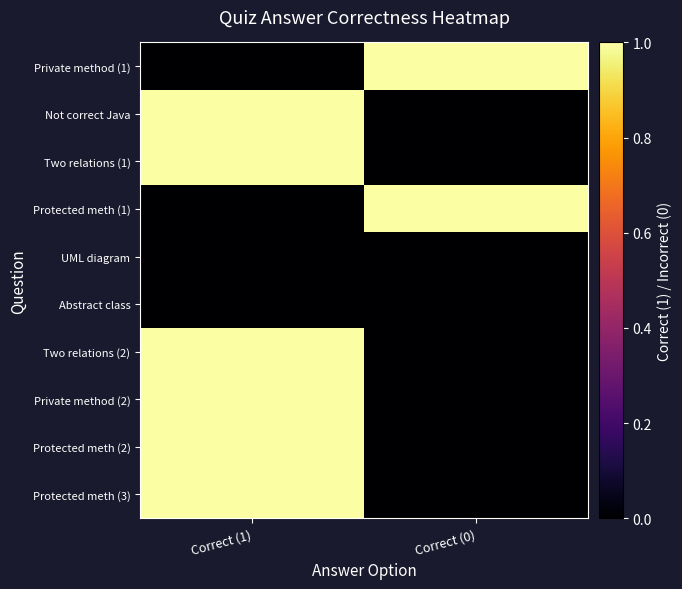

Count the number of categories in the chart.

2